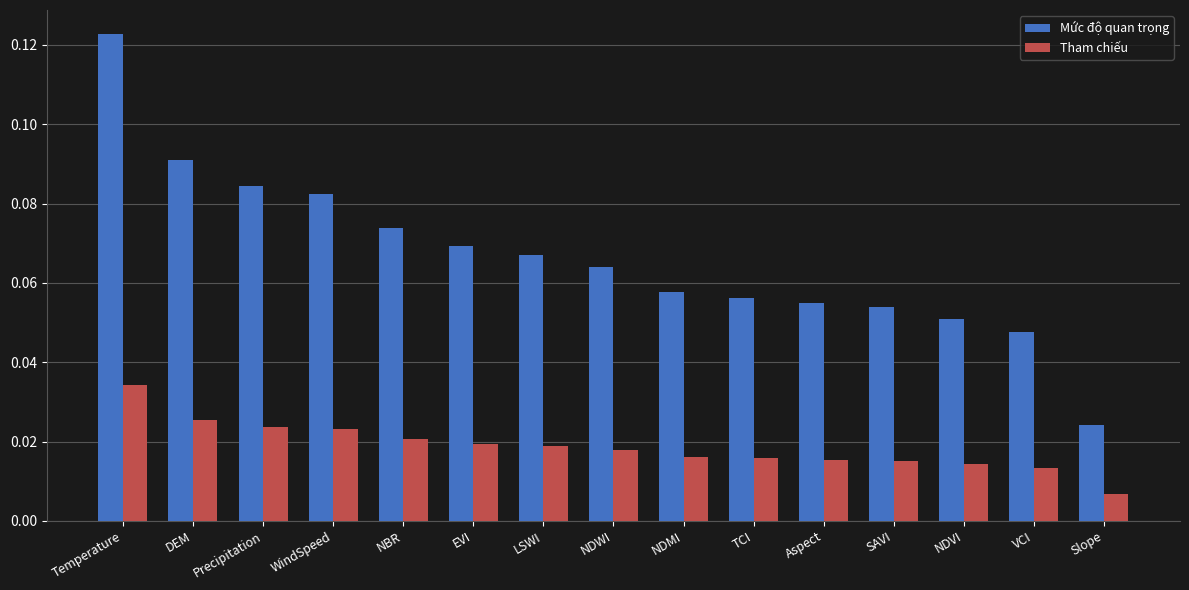

Rank the series by their average value, from highest to lowest.

Mức độ quan trọng, Tham chiếu